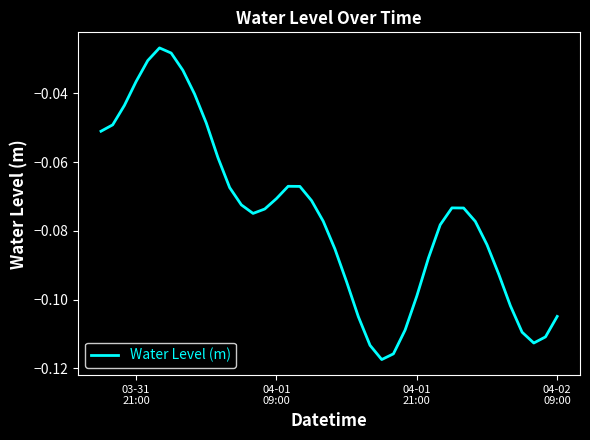

Does the chart have visible grid lines?

No